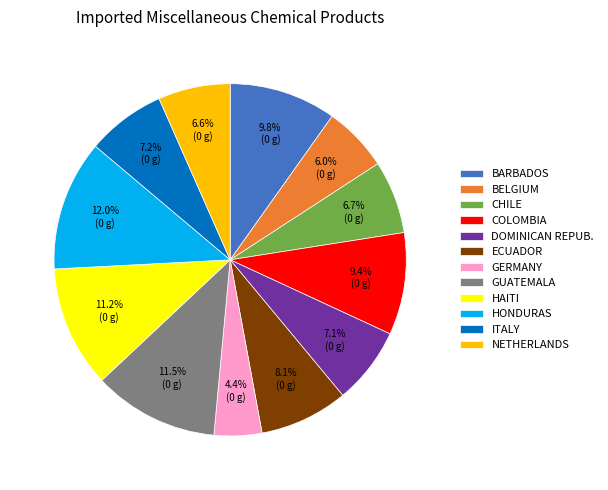

Does any single category account for the majority?

No